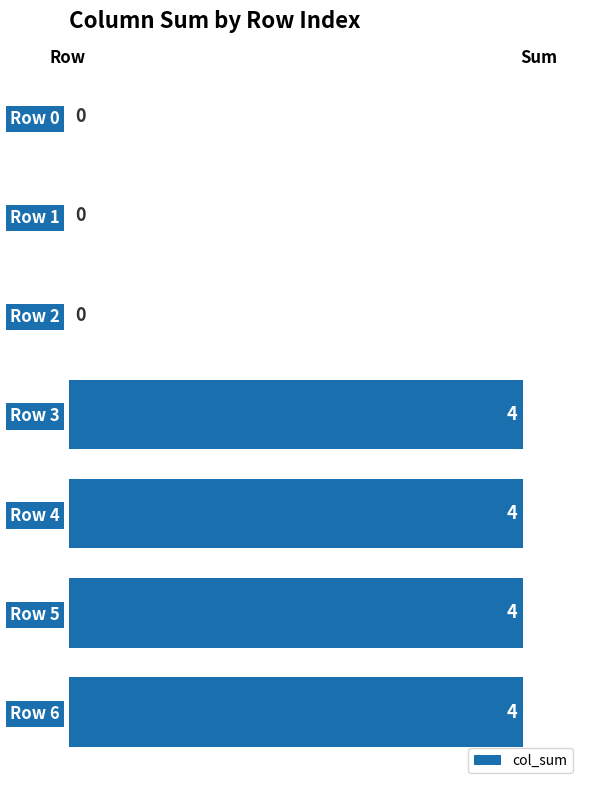

The value at Row 3 is 4. True or false?

True